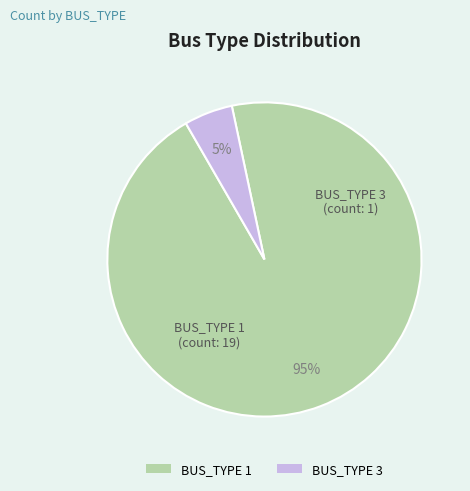

Rank the categories by value from highest to lowest.

BUS_TYPE 1, BUS_TYPE 3